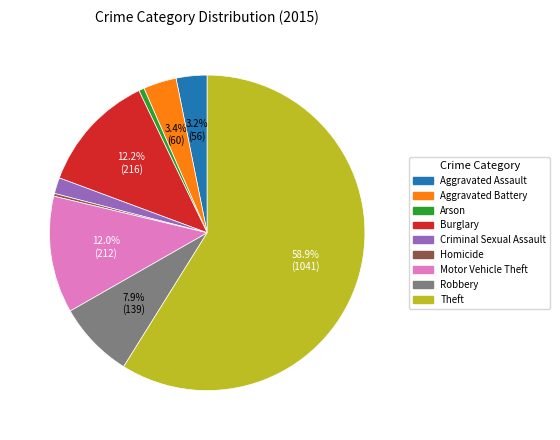

Which category has the biggest portion of the pie?

Theft